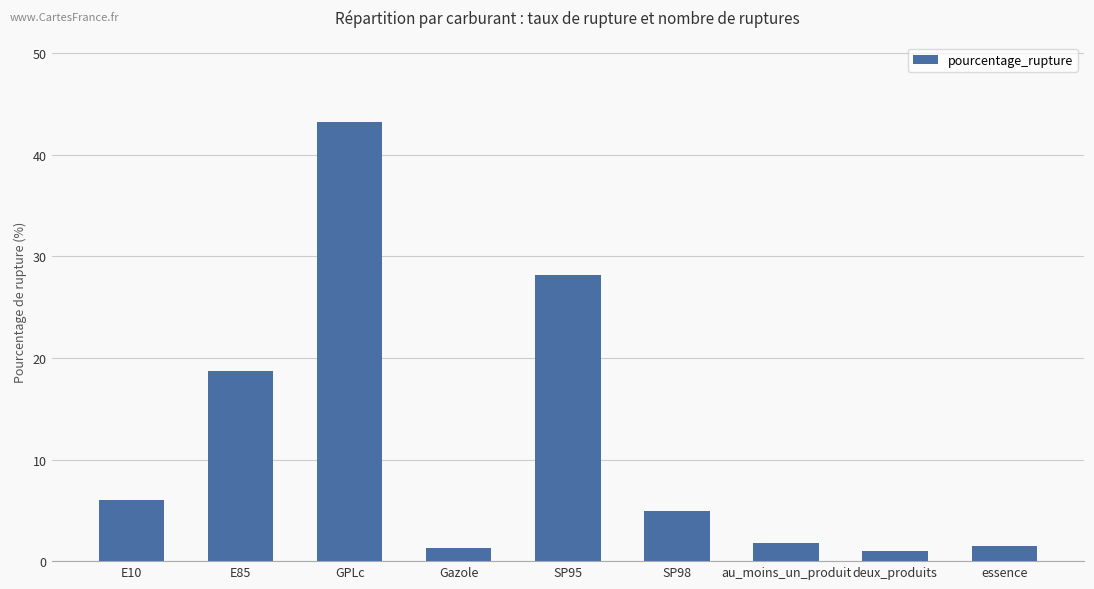

What is the change in value from Gazole to SP98?

+3.6